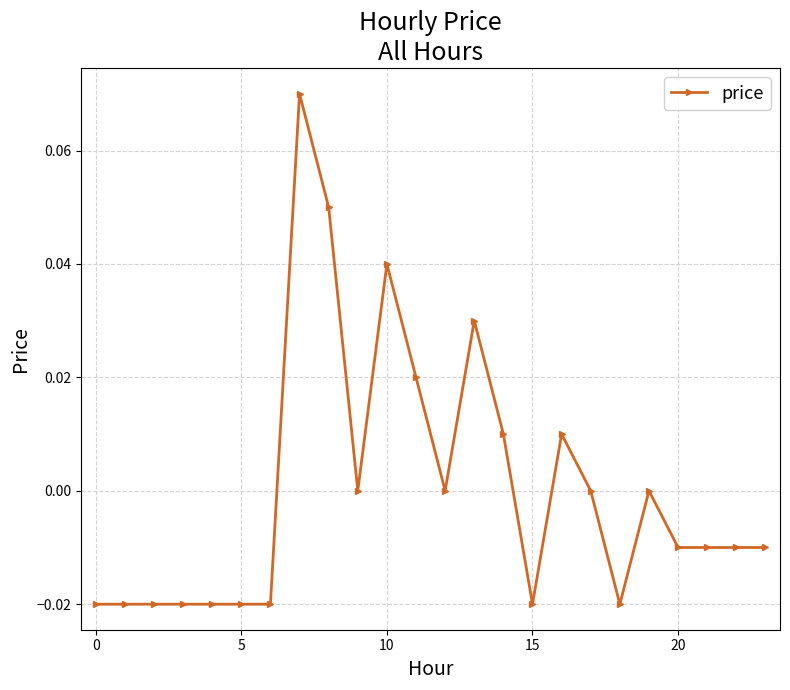

True or false: the data has more than 2 interior local peaks.

True